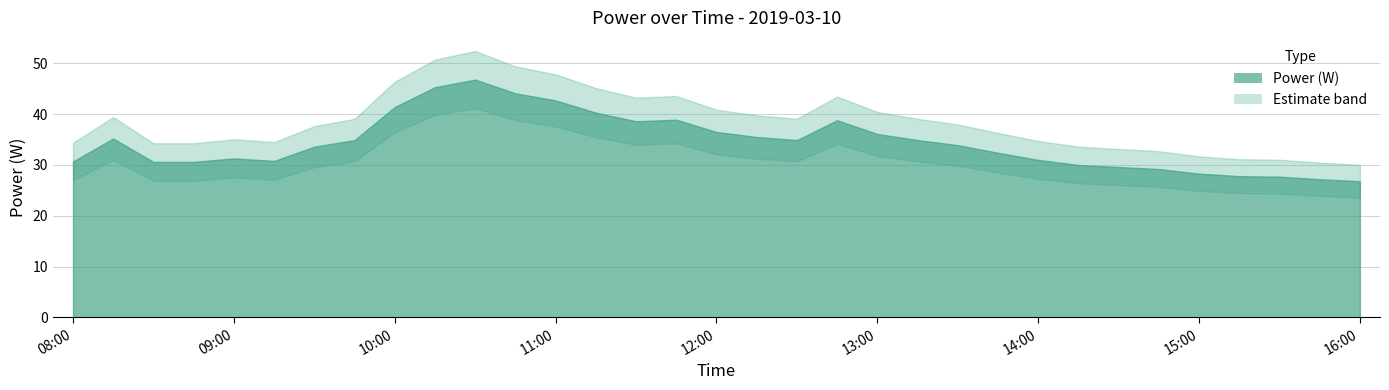

What is the difference between the maximum and minimum values?

20.0